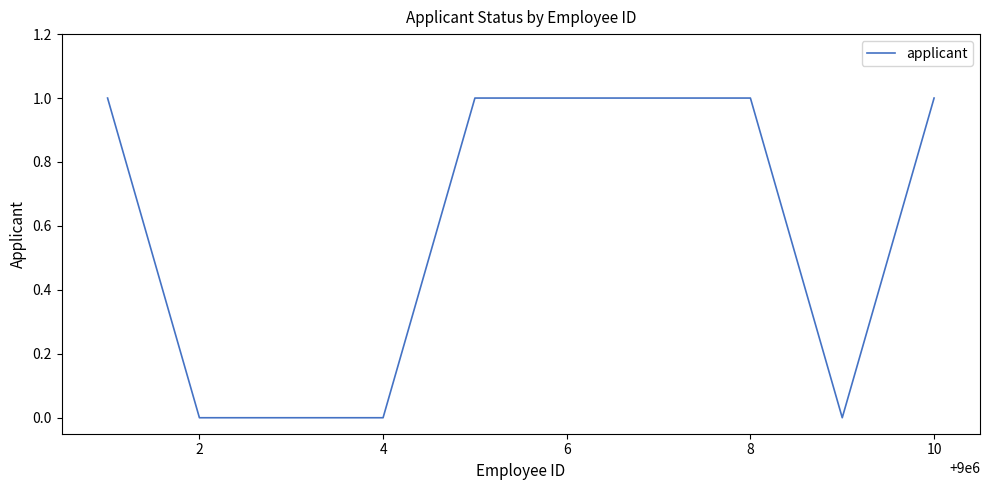

How many lines are shown in the chart?

1